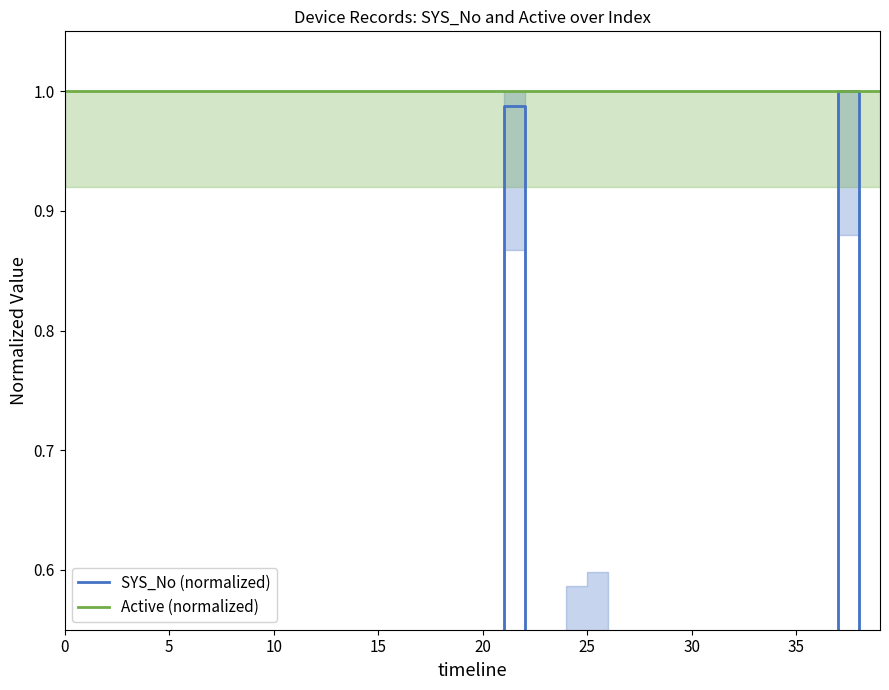

True or false: Active (normalized) and SYS_No (normalized) intersect in this chart.

False